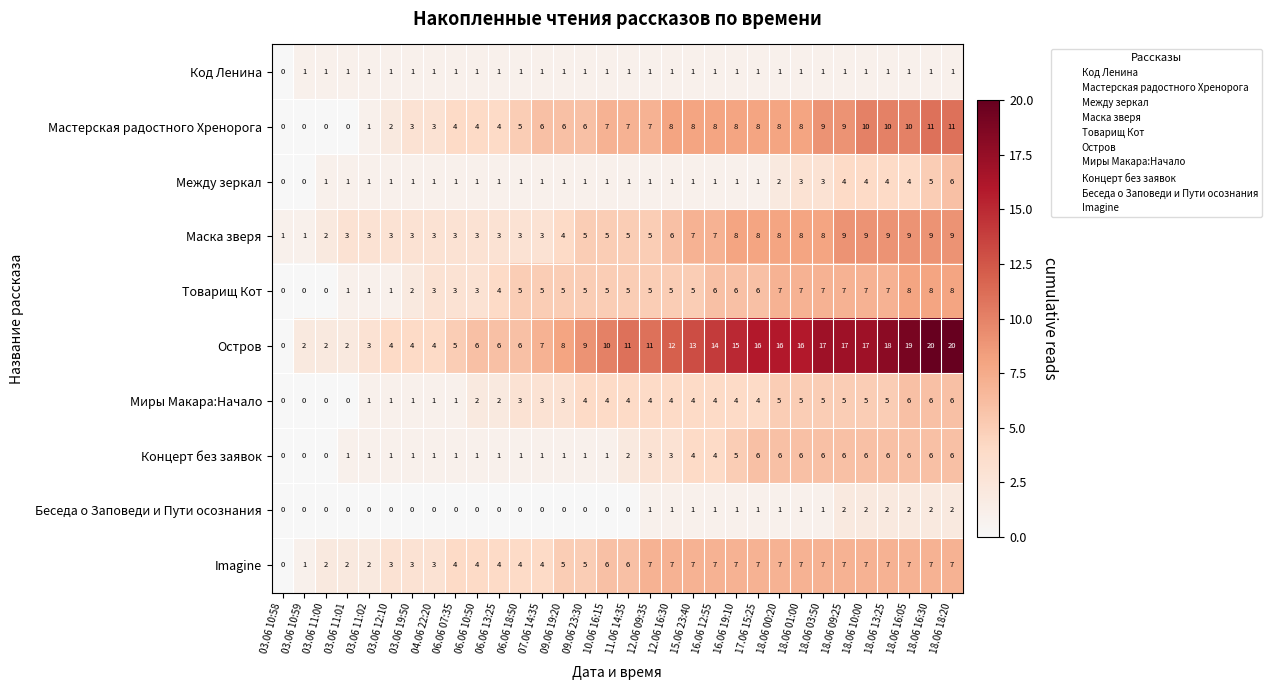

Count the Код Ленина values in the range 1 to 2.

31